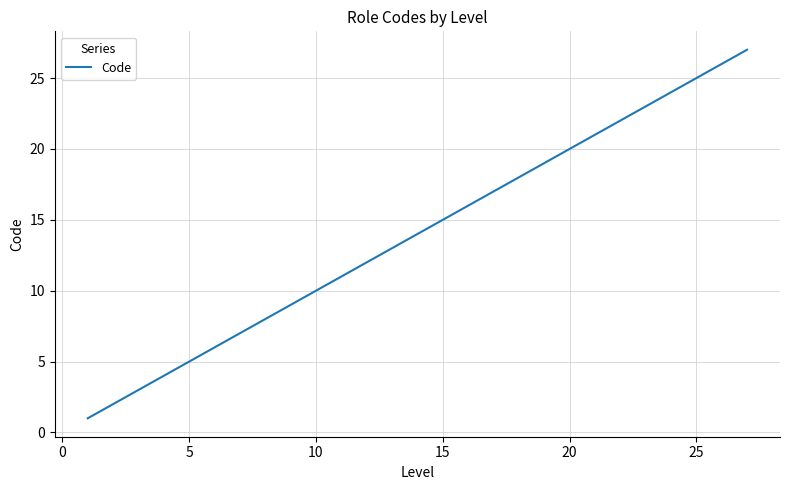

What is the greatest value displayed?

27